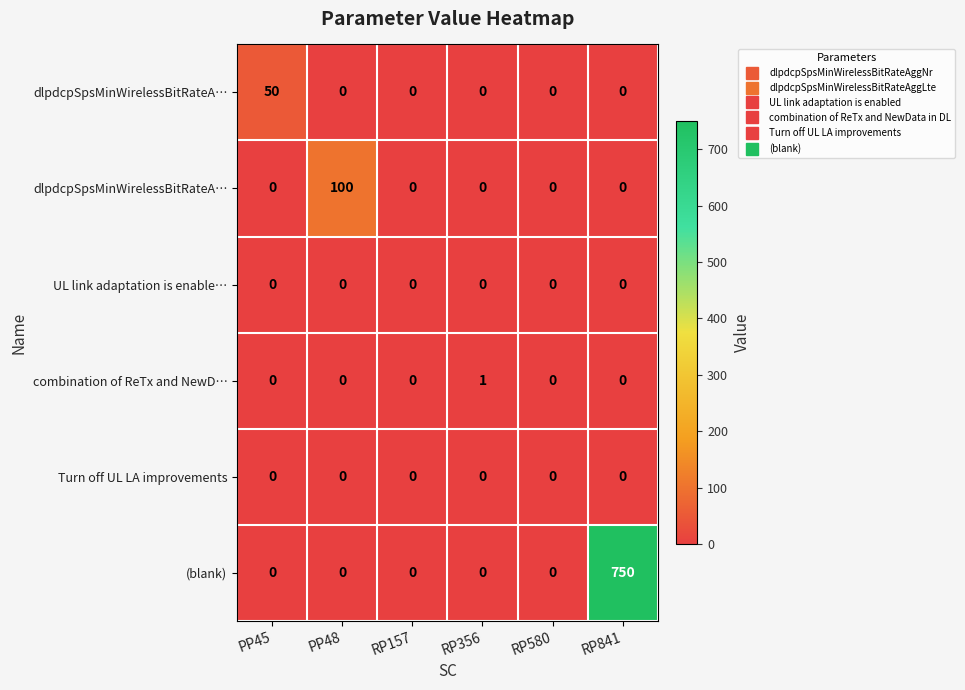

How many data points does each series have?

6